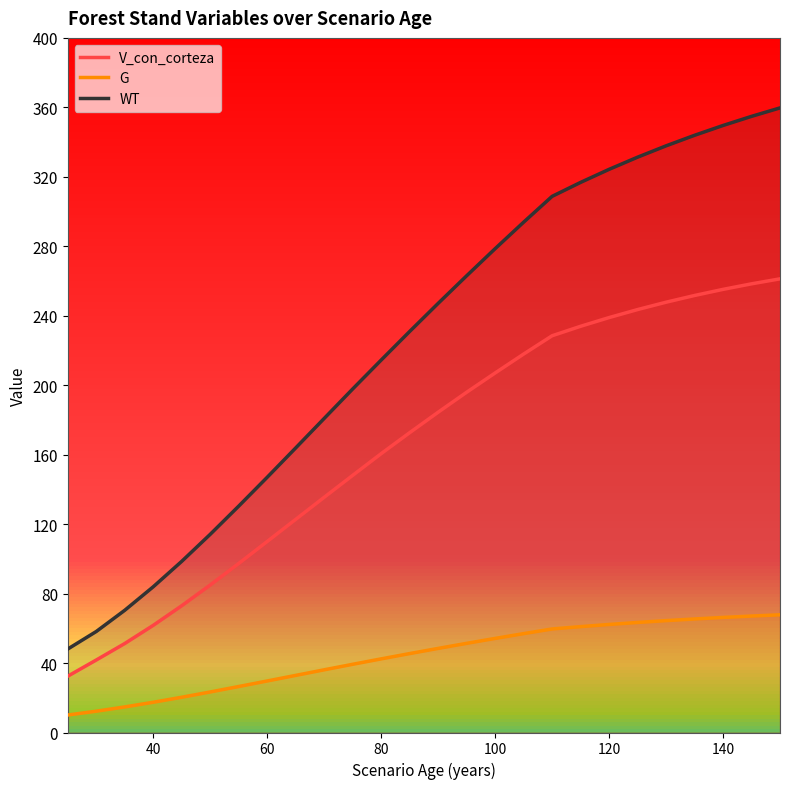

What value does the WT series have at 80?

214.5